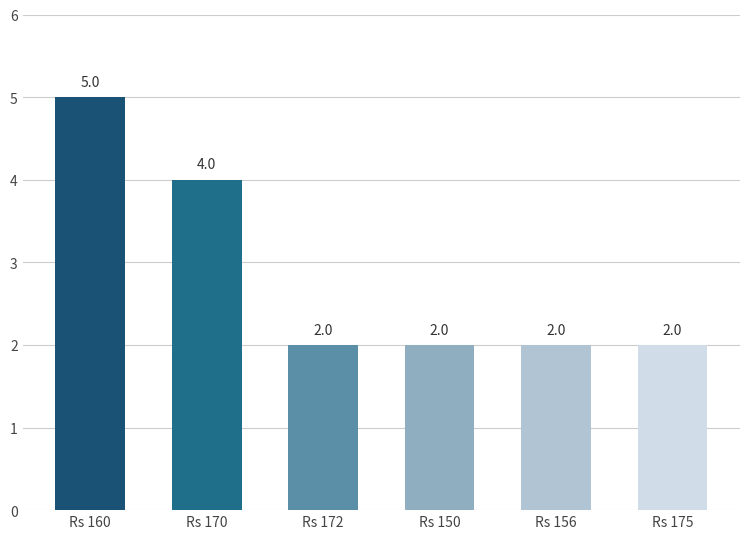

What is the smallest value displayed?

2